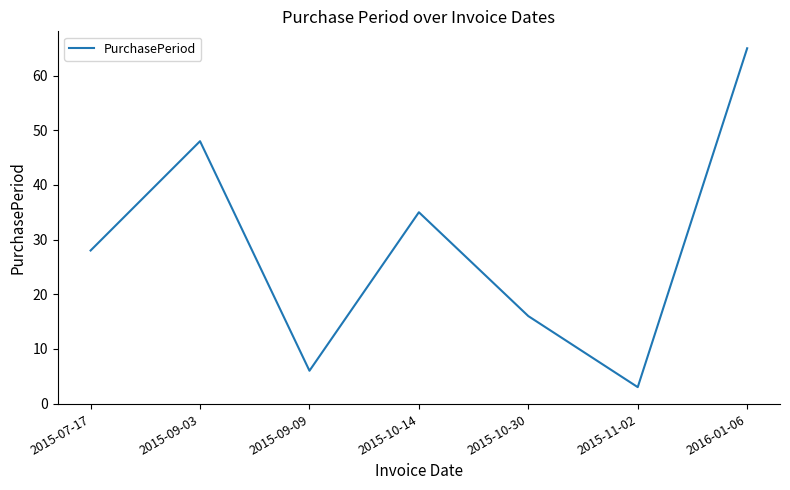

Where is the first local maximum?

2015-09-03